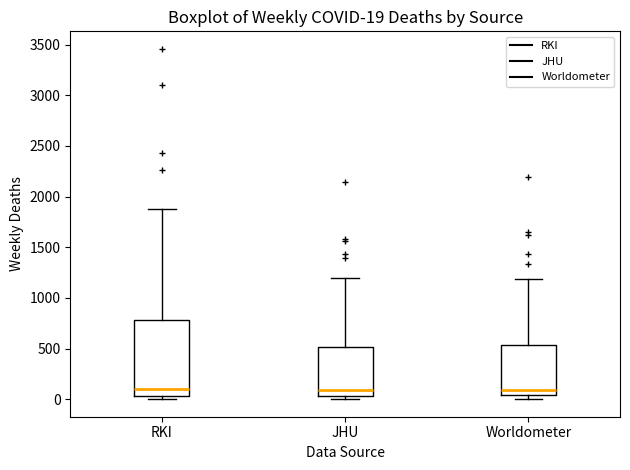

Comparing the boxes themselves (not the whiskers), which one is the tallest?

RKI